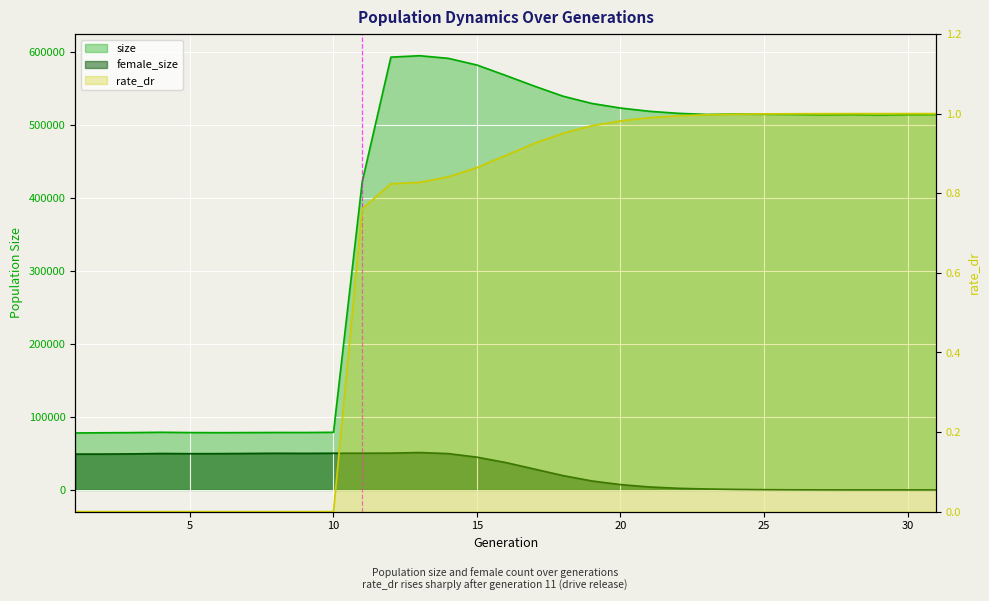

What is the sum of the female_size values at 10 and 25?

50574.0